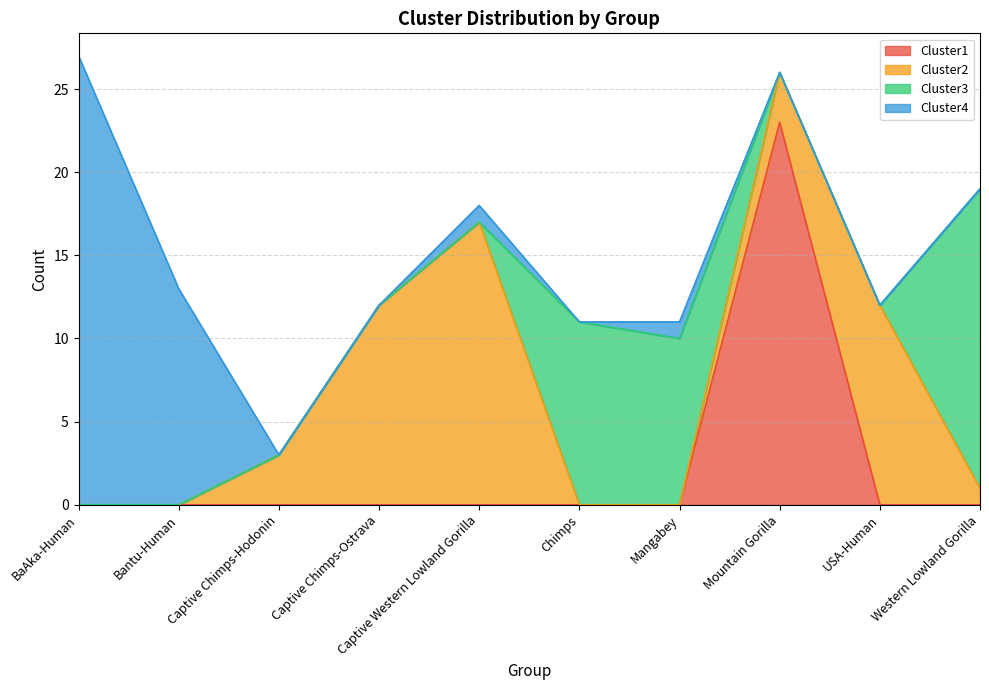

How many values in the Cluster1 series exceed 0?

1